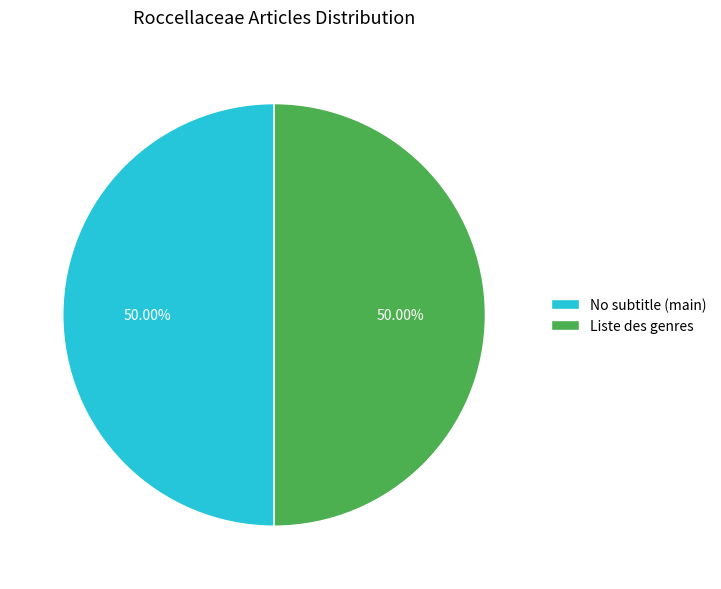

Is the sum of No subtitle (main) and Liste des genres greater than half?

Yes